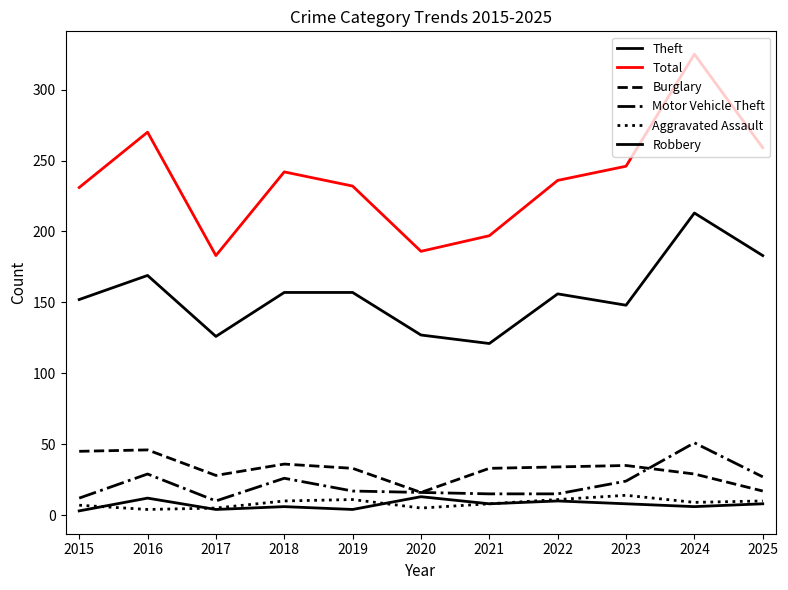

How many lines are shown in the chart?

6